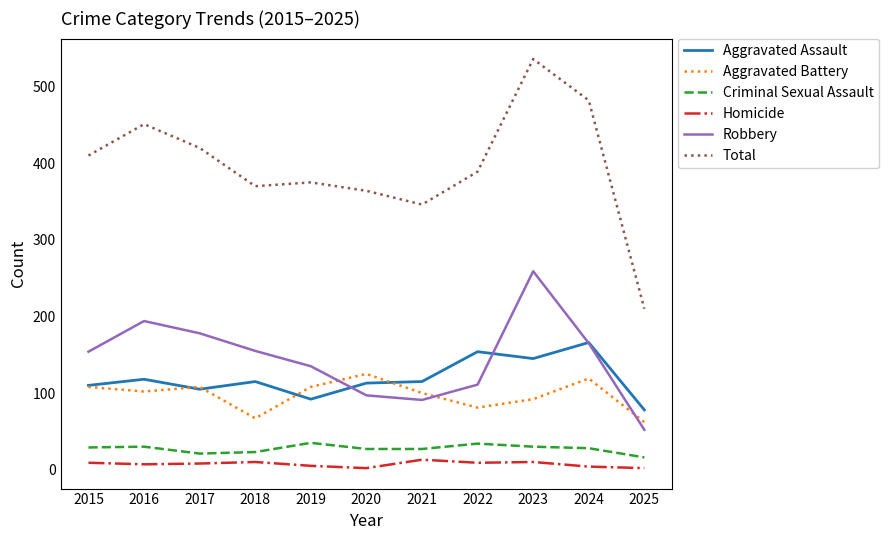

Which category has the highest value in the Robbery series?

2023